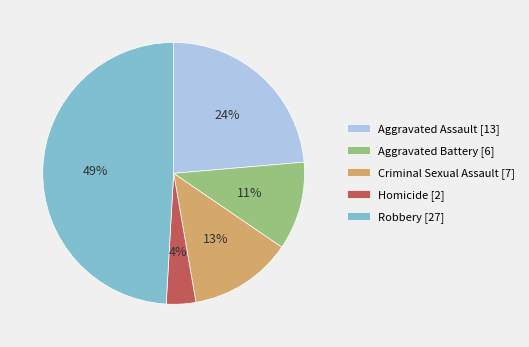

Does any single category account for the majority?

No